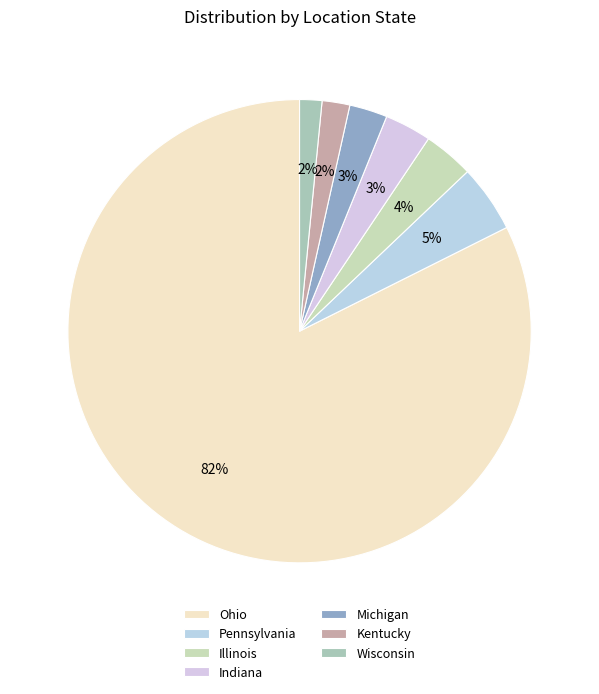

Rank the categories by value from lowest to highest.

Wisconsin, Kentucky, Michigan, Indiana, Illinois, Pennsylvania, Ohio